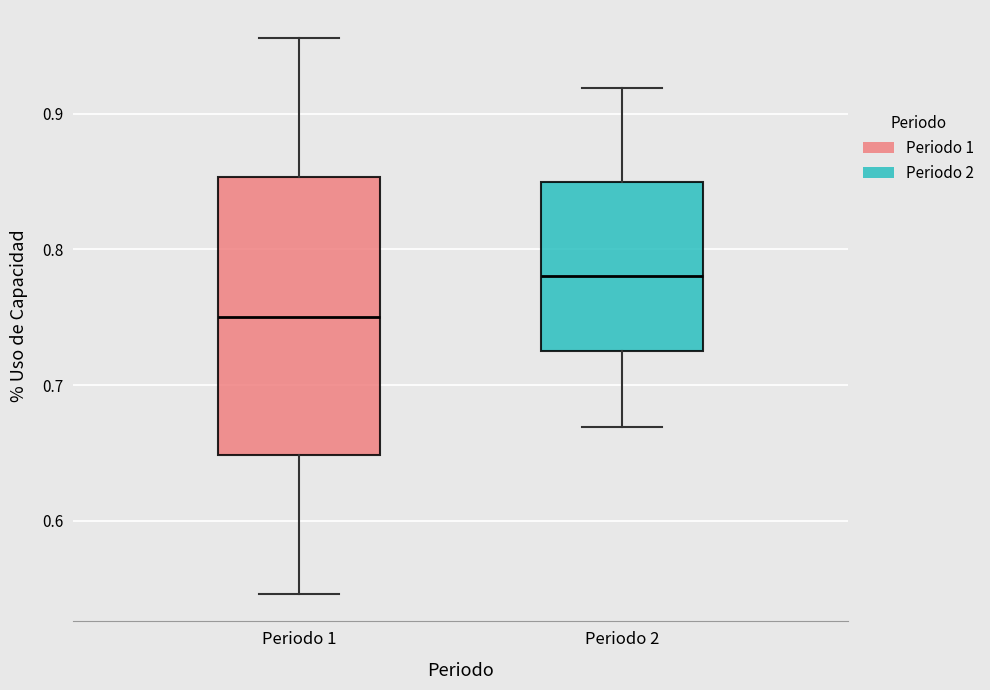

Where does the lower whisker of the box for Periodo 1 end on the y-axis? The values are not printed on the chart, so give them approximately, as read against the axis.

0.55